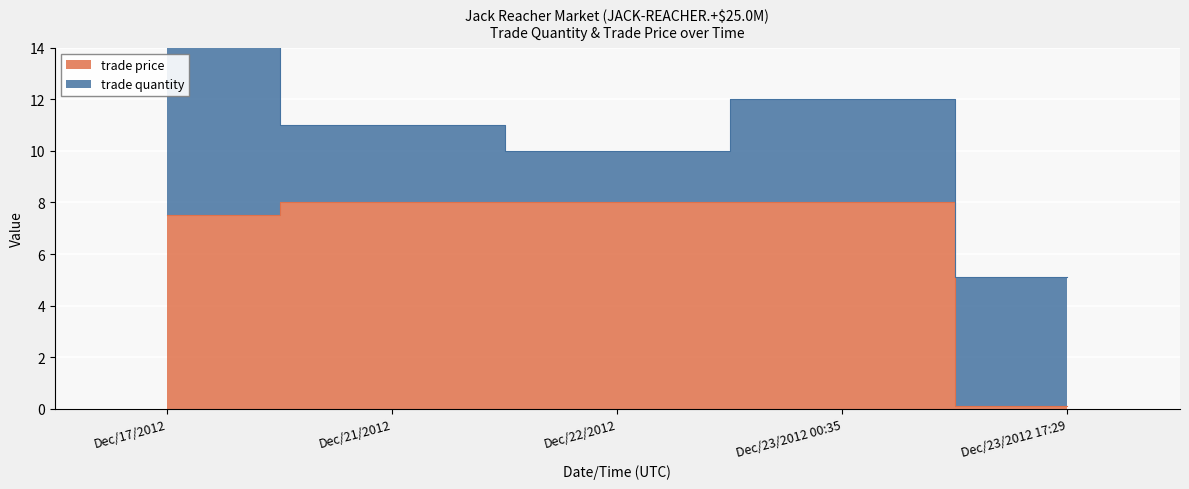

Read the value at Dec/21/2012.

8.0